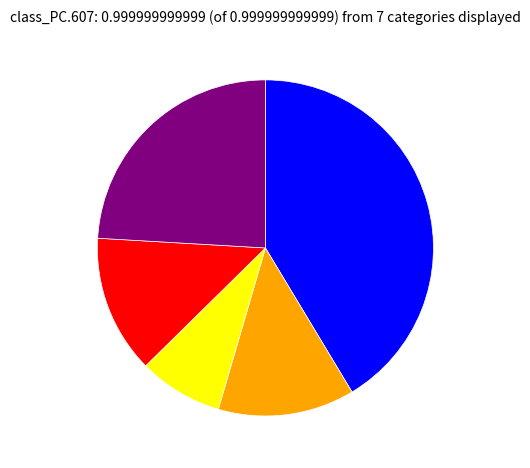

Does any single category account for the majority?

No